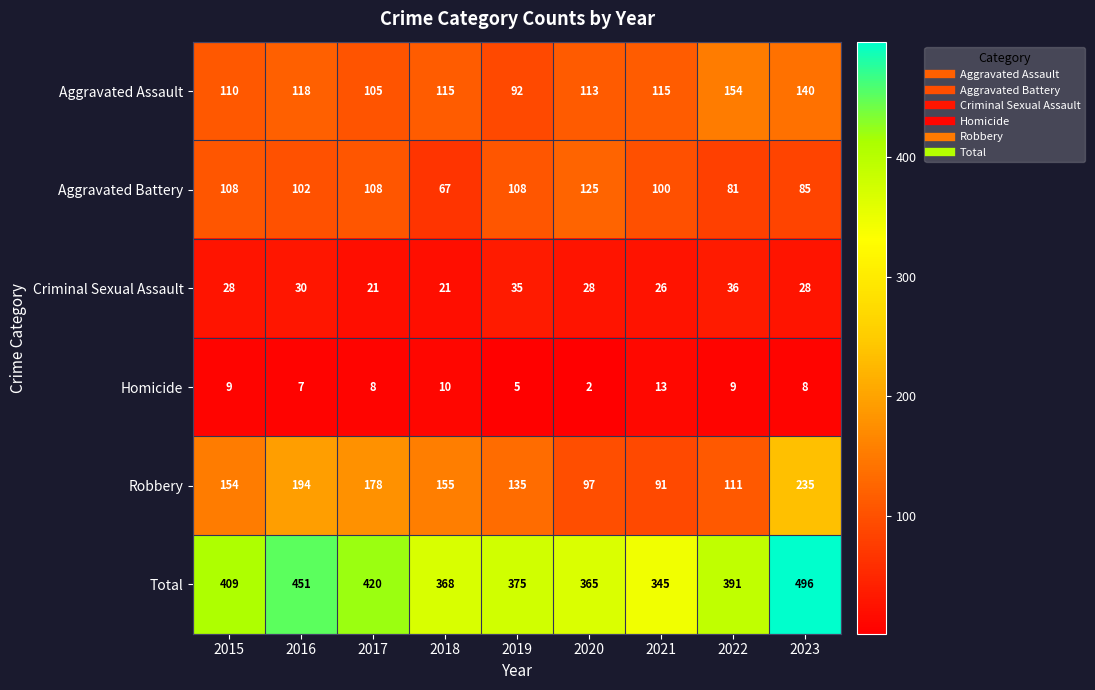

At how many categories does at least one series exceed 357?

8